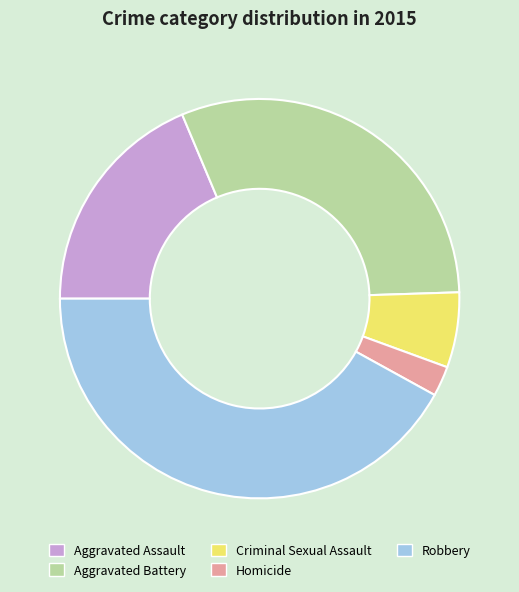

Is it true that Aggravated Battery is 18% of the pie?

False